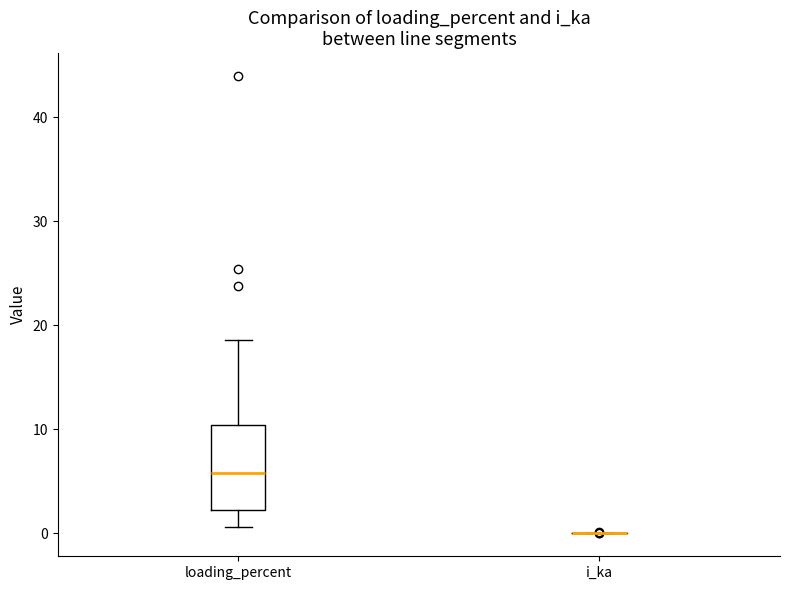

Reading left to right, transcribe this box plot: for each box, give where its median line is, the range the box spans, and where its two whiskers end, as read against the y-axis. The values are not printed on the chart, so give them approximately, as read against the axis.

loading_percent: median 6, box 2 to 10, whiskers 1 to 19
i_ka: box collapsed to a line at 0, whiskers 0 to 0